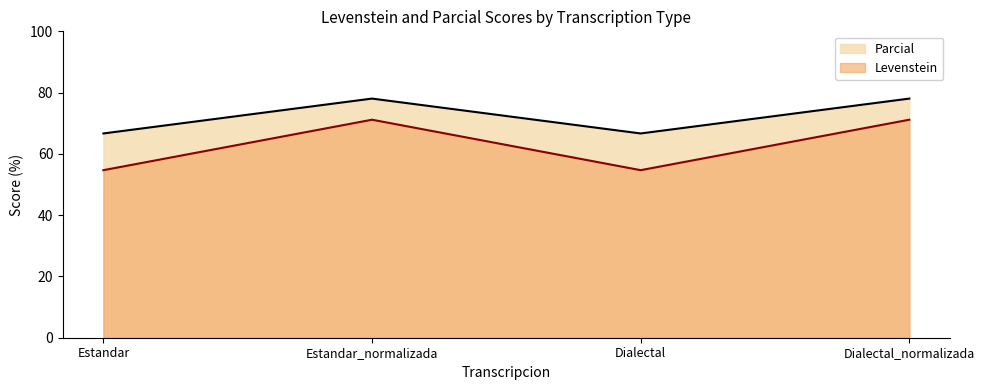

Reading left to right, list all the values displayed in this chart.

Levenstein: Estandar=54.7	Estandar_normalizada=71.2	Dialectal=54.7	Dialectal_normalizada=71.2
Parcial: Estandar=66.7	Estandar_normalizada=78.0	Dialectal=66.7	Dialectal_normalizada=78.0